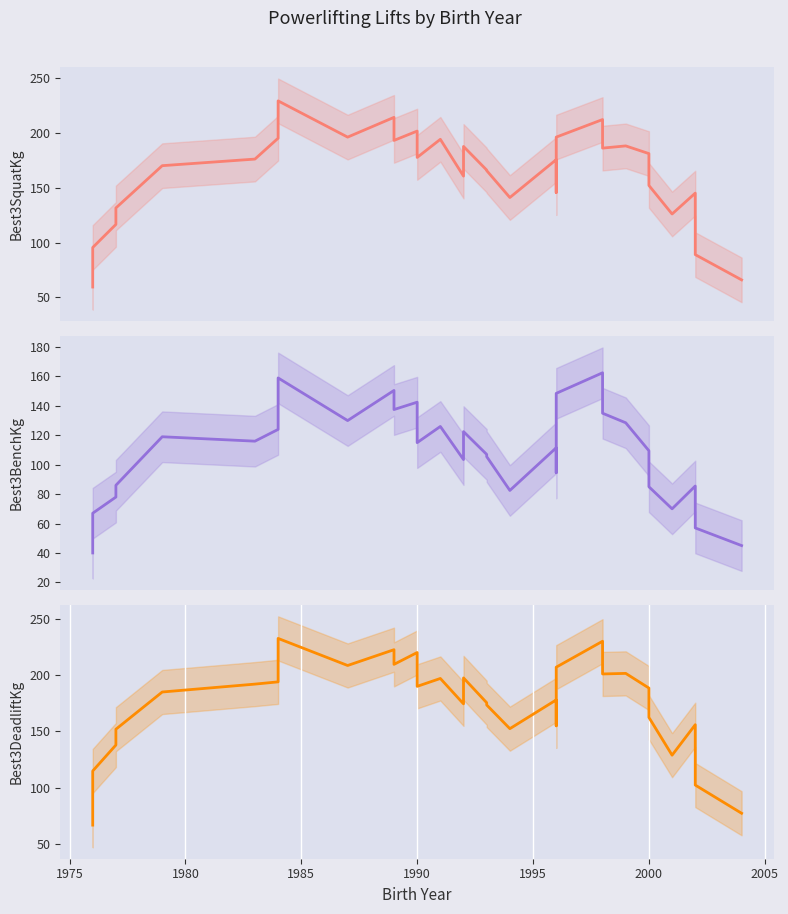

How many lines are shown in the chart?

3